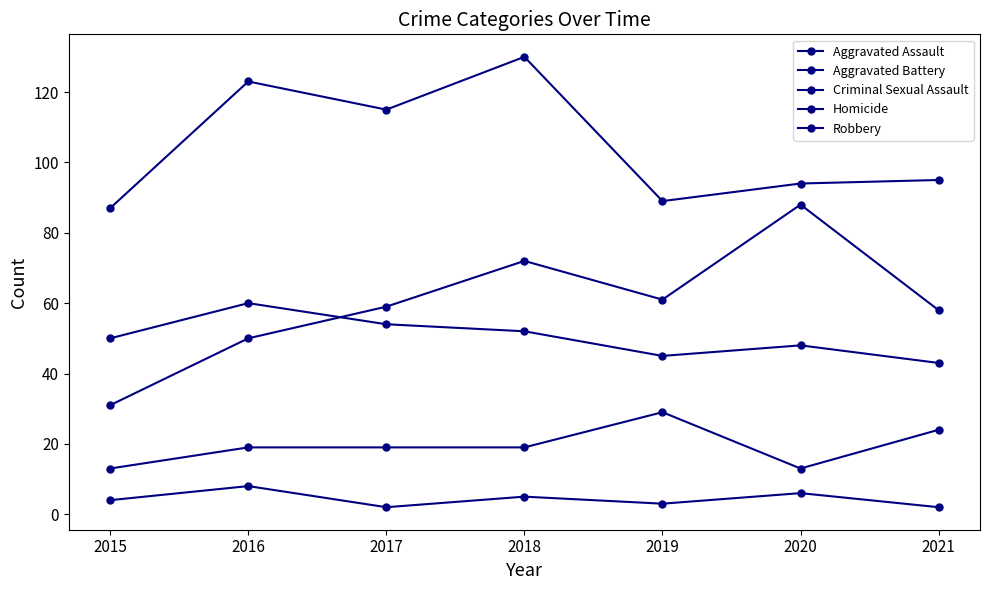

How many data points does each series have?

7